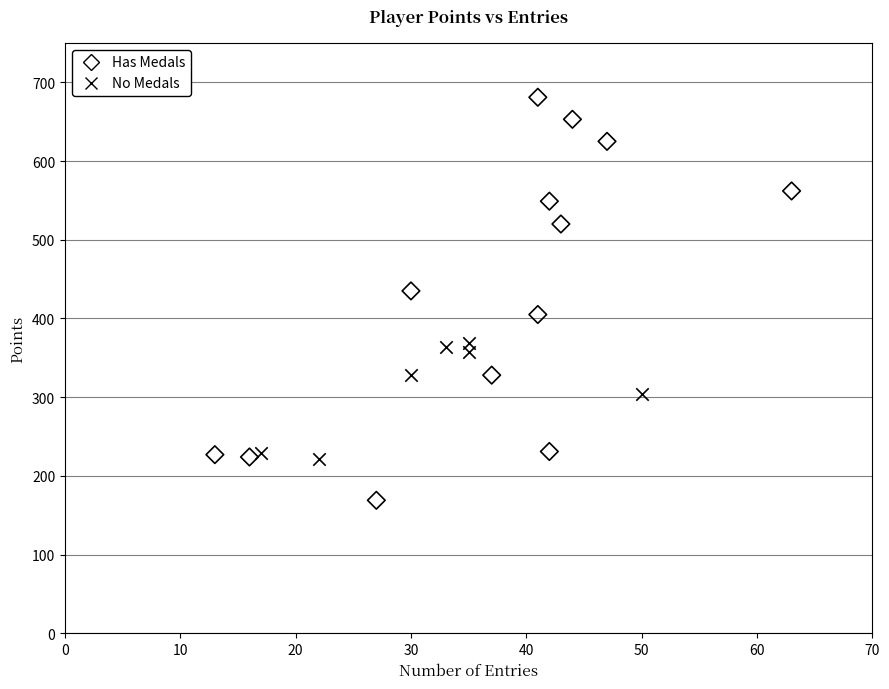

Which series has the widest spread of Y values?

Has Medals